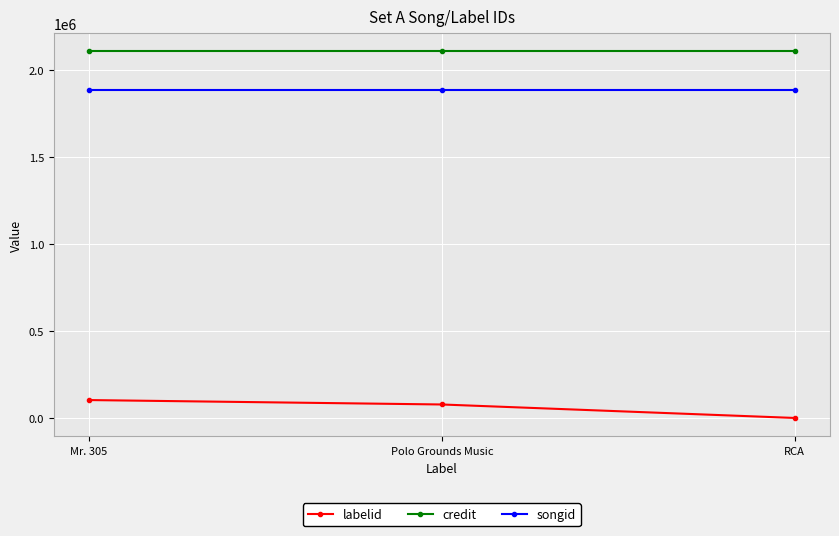

Which series has the largest range (max minus min)?

labelid